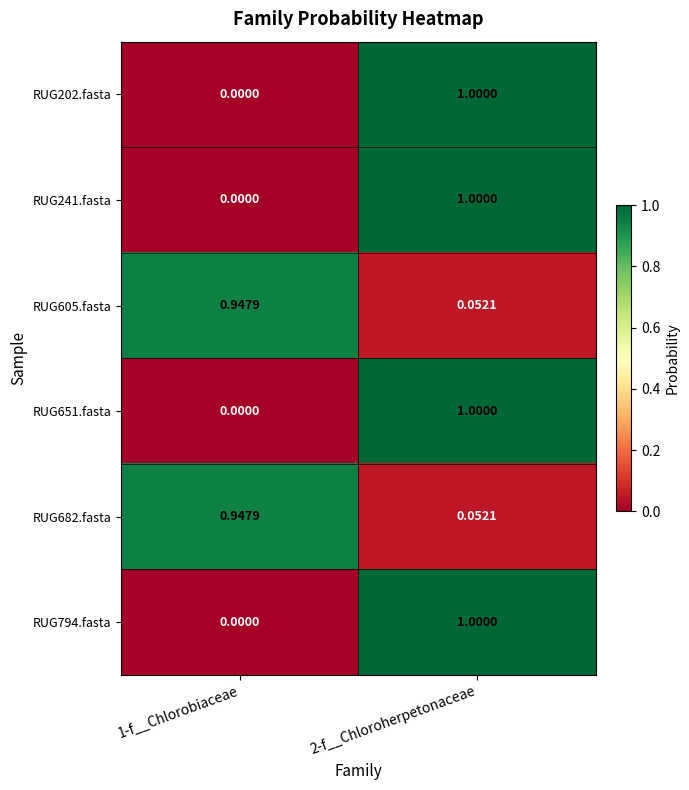

Is the value of RUG682.fasta at 1-f__Chlorobiaceae greater than the value of RUG241.fasta at 1-f__Chlorobiaceae?

Yes